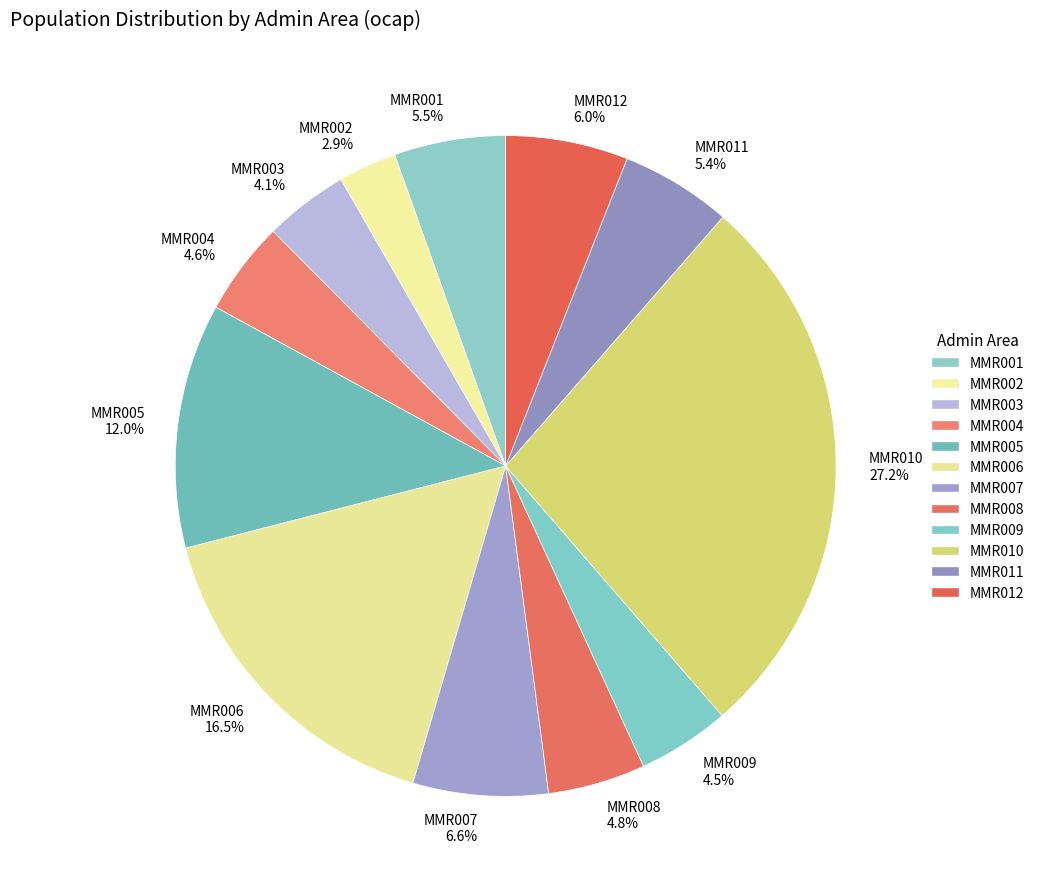

Which category has the biggest portion of the pie?

MMR010